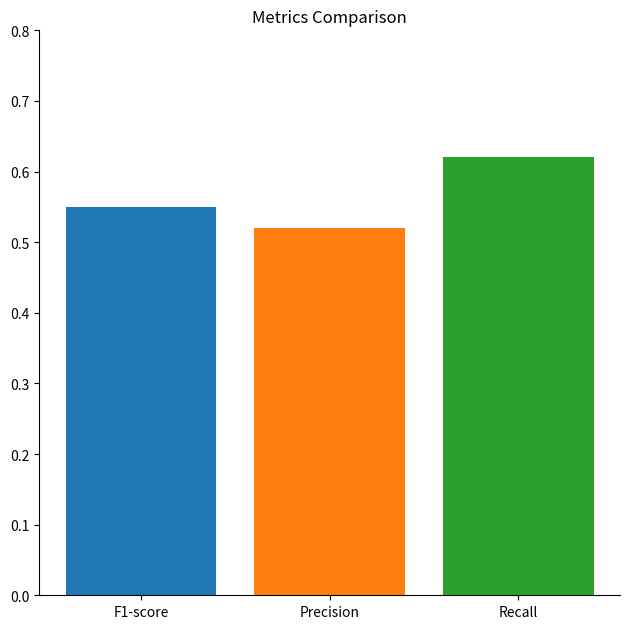

How many bars are there in each group?

3